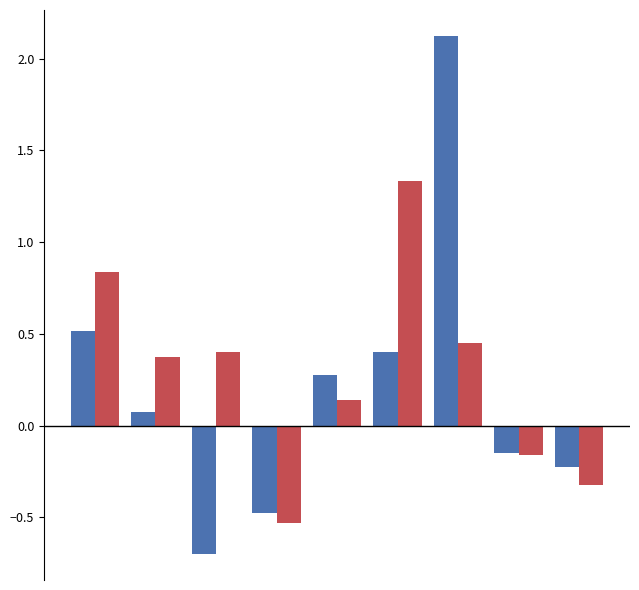

What is the greatest value displayed?

2.1